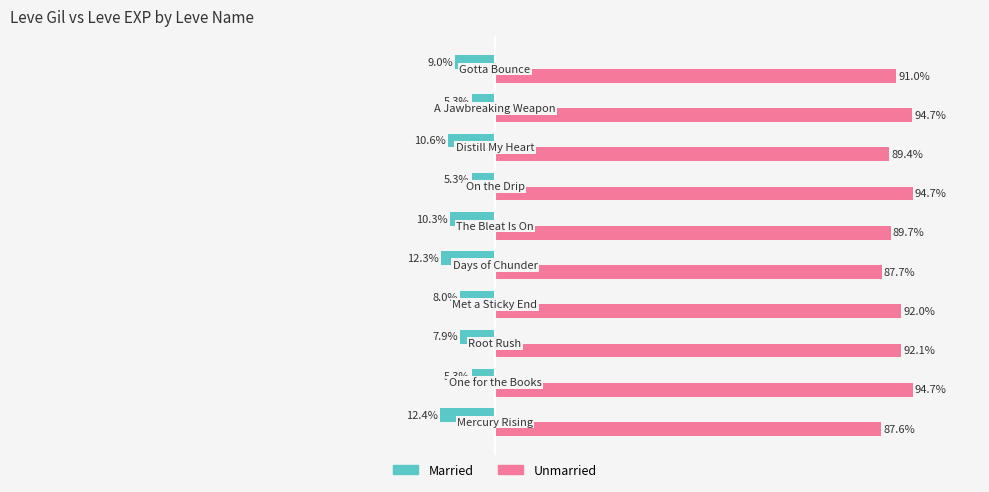

List the series in order of their peak value, lowest first.

Married, Unmarried